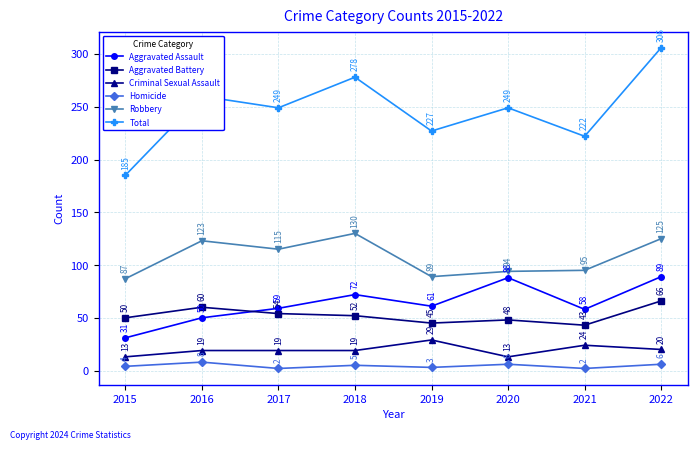

The Aggravated Battery series shows 43 at 2021. True or false?

True